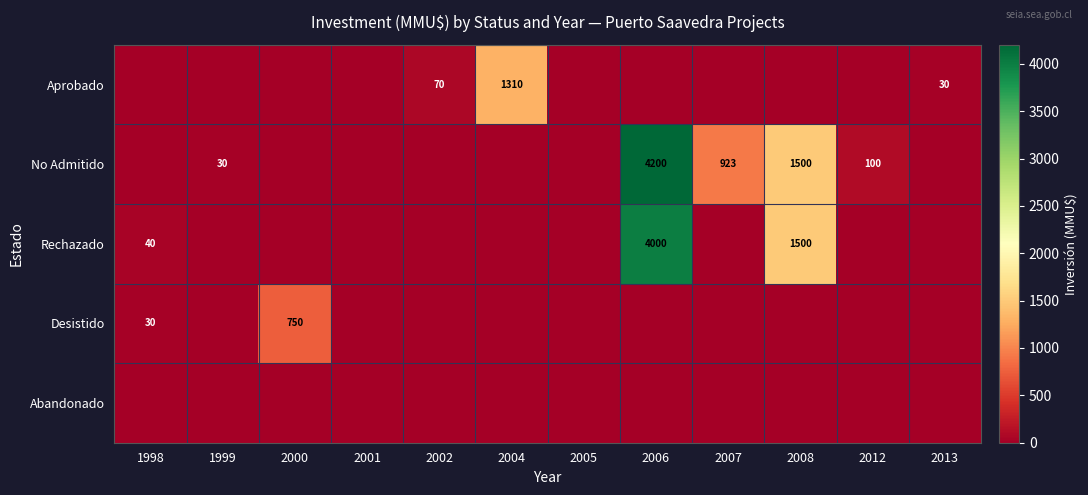

Is it true that Aprobado equals 563 at 2004?

False